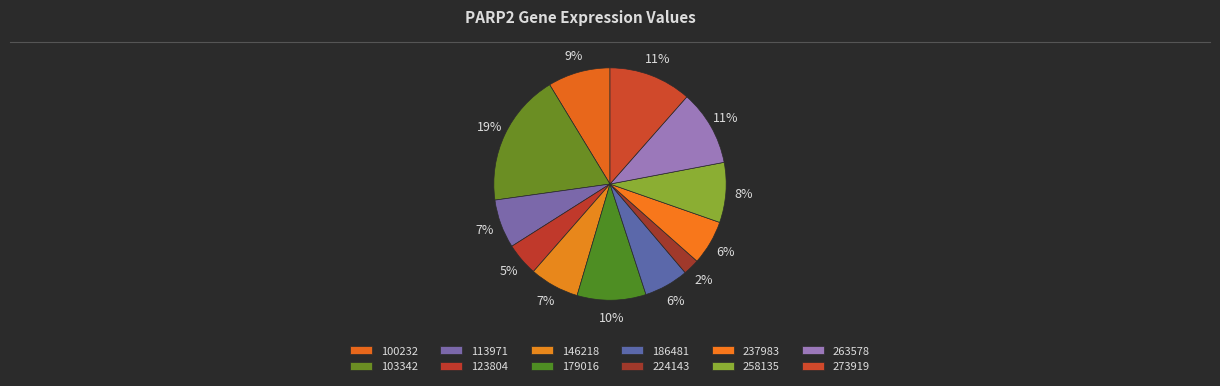

Count the number of slices in the pie.

12